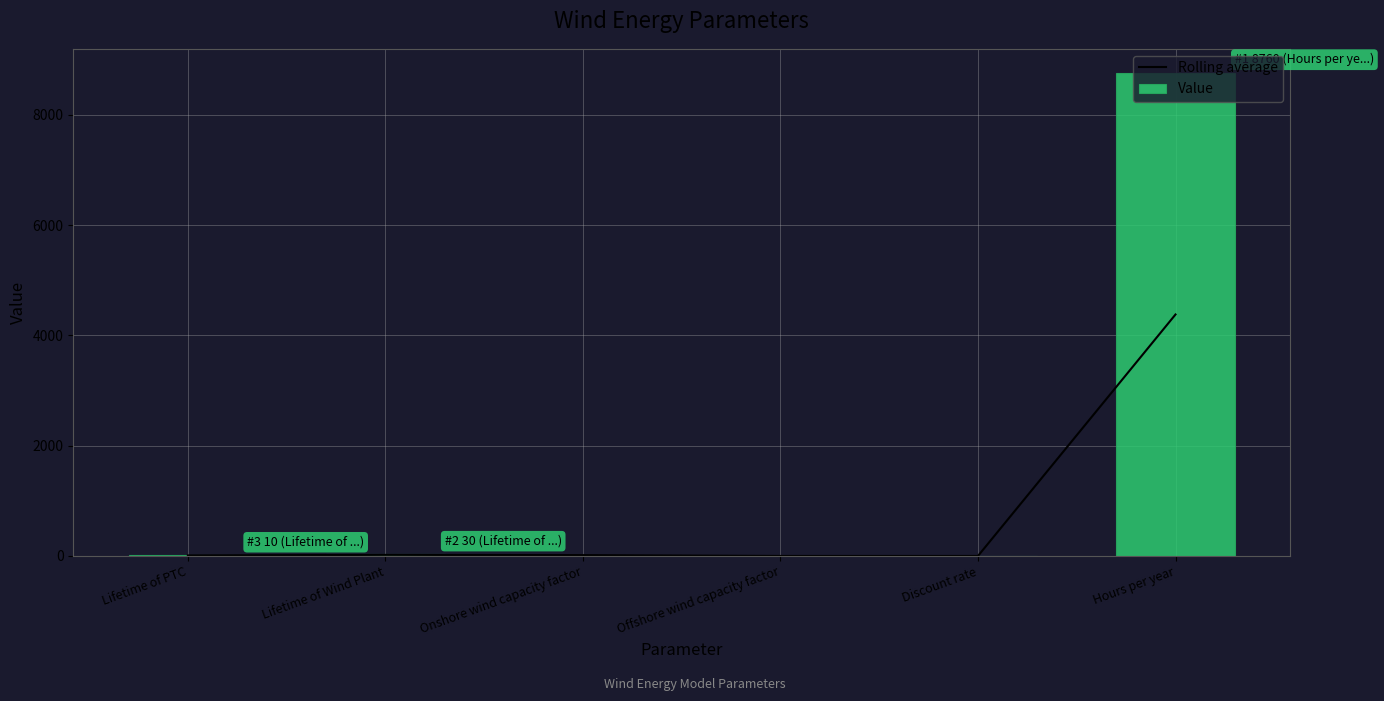

Rank the series at Discount rate from highest to lowest value.

Rolling average, Value